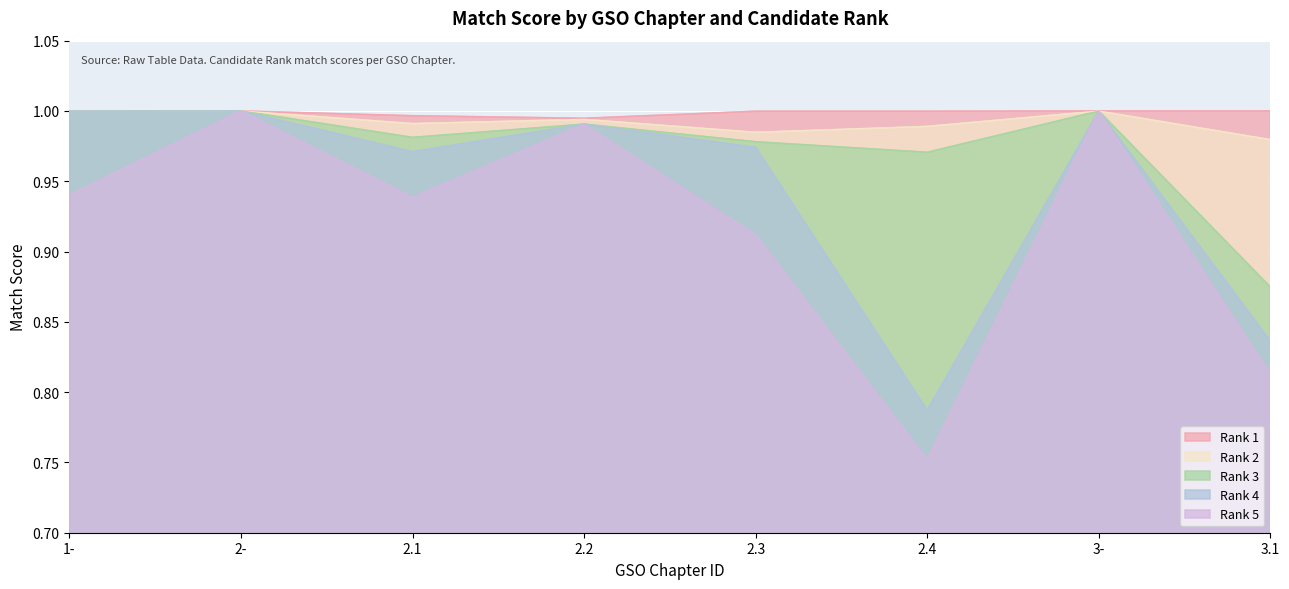

Which series has the largest total across all categories?

Rank 1